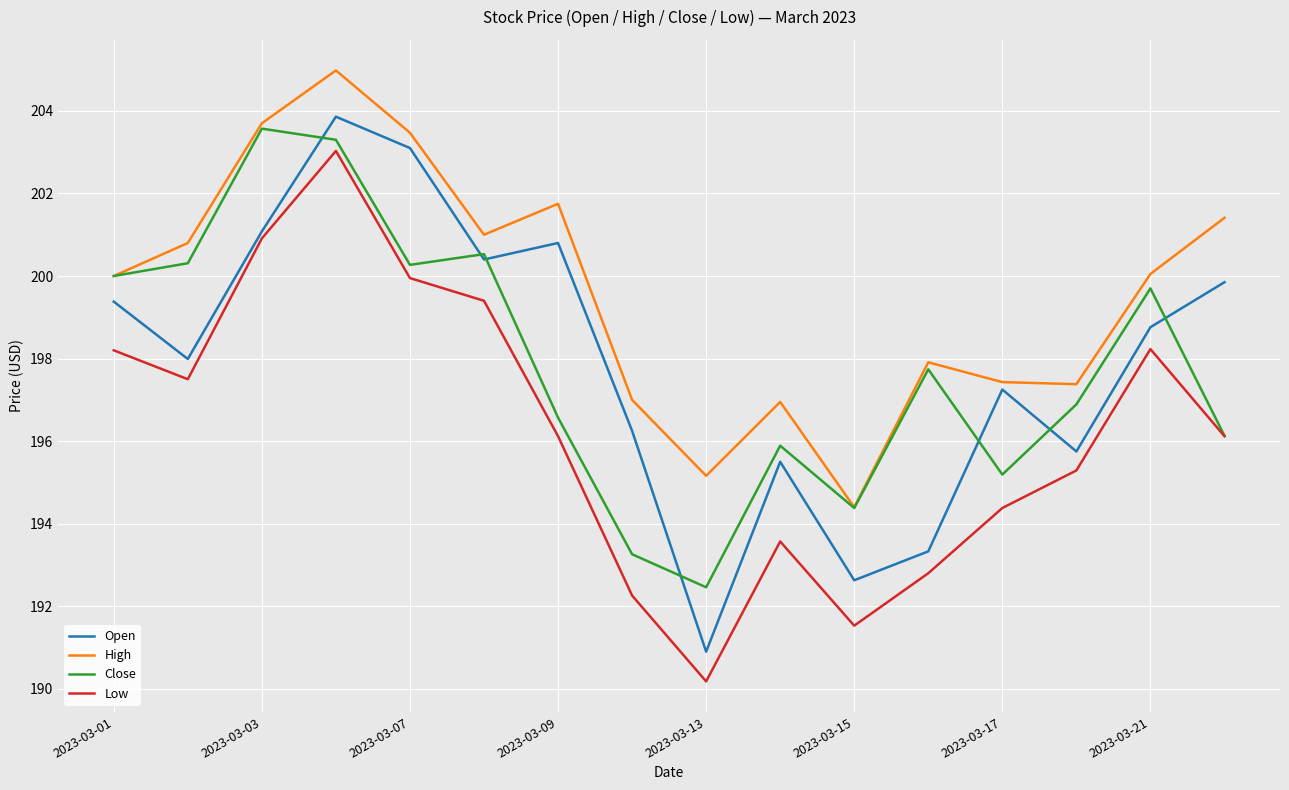

What is the maximum value for Low?

203.0